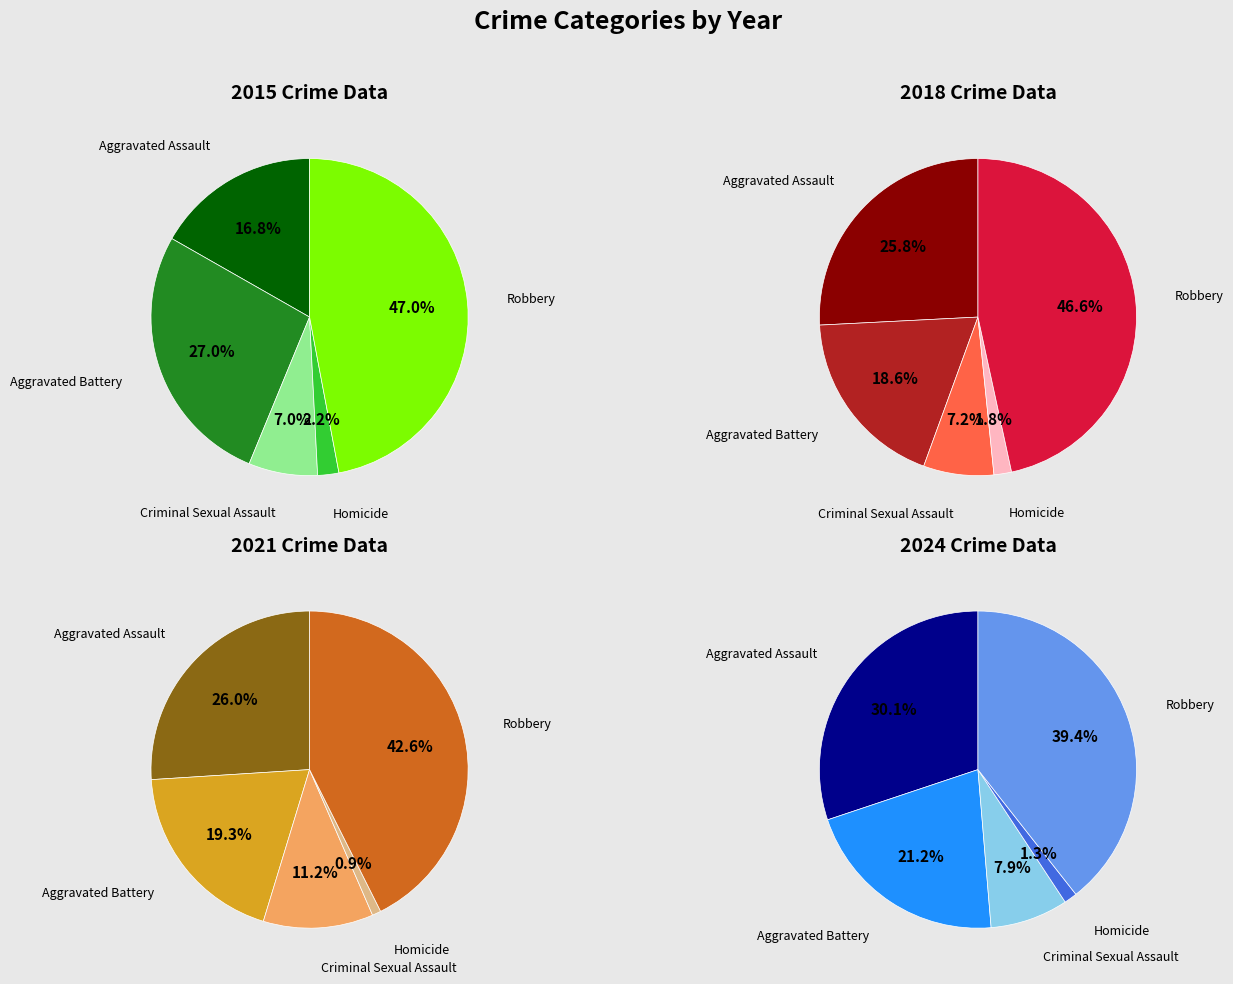

What percentage is the 1 slice, to the nearest percent?

17%